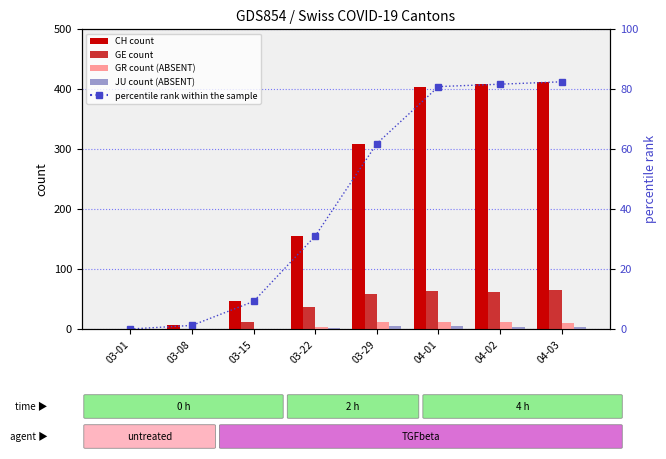

Is the value of percentile rank within the sample at 03-29 greater than the value of CH count at 03-15?

Yes